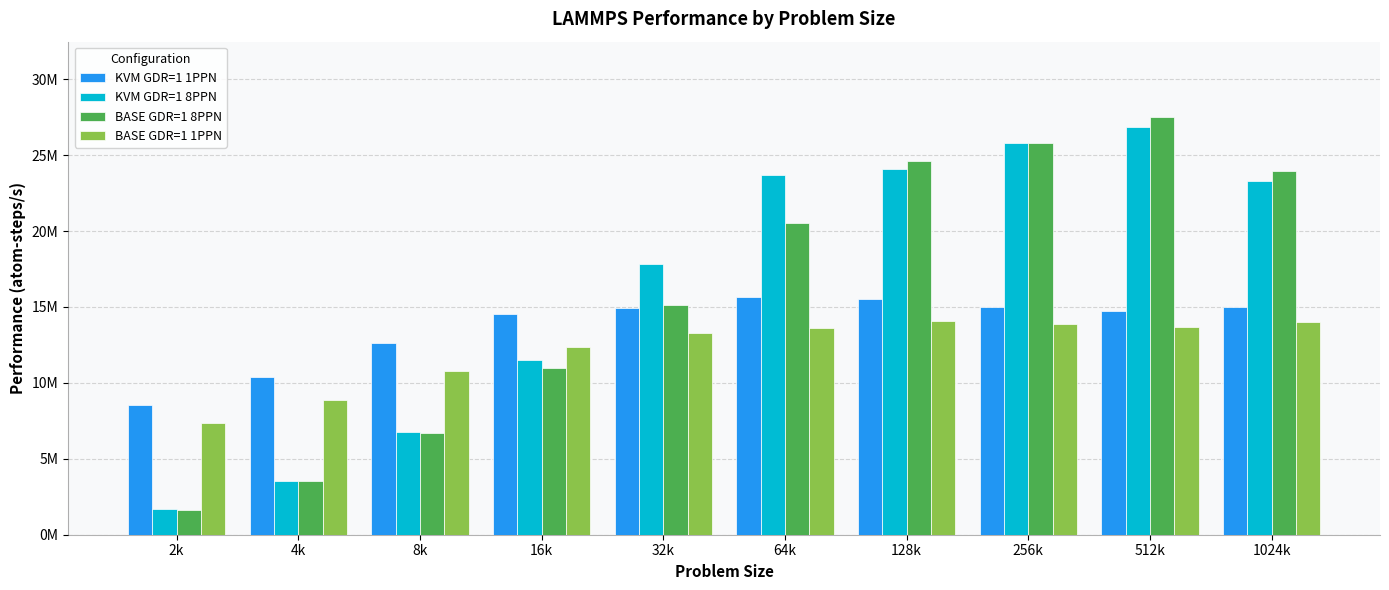

What is the difference between the KVM GDR=1 8PPN values at 128k and 64k?

359662.7